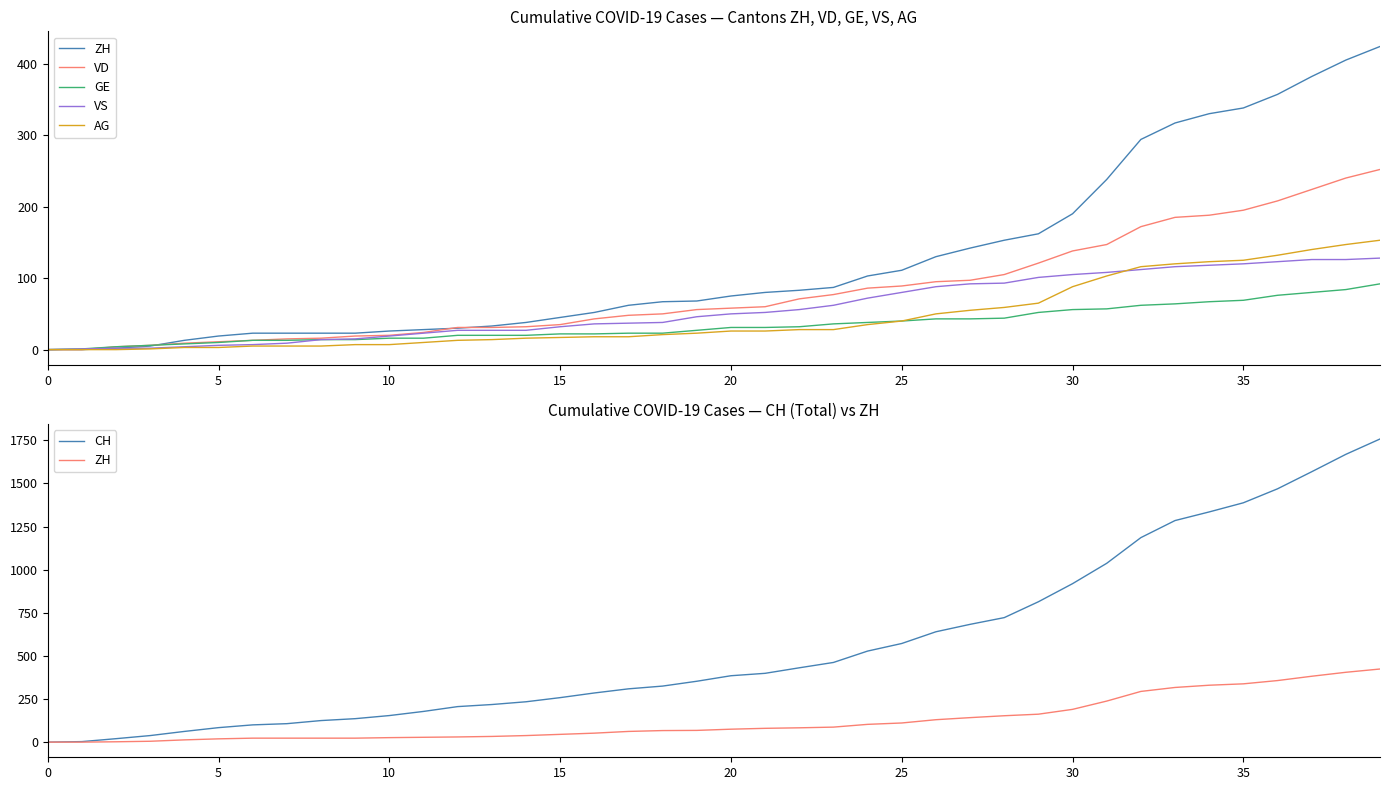

What is the maximum value for ZH?

424